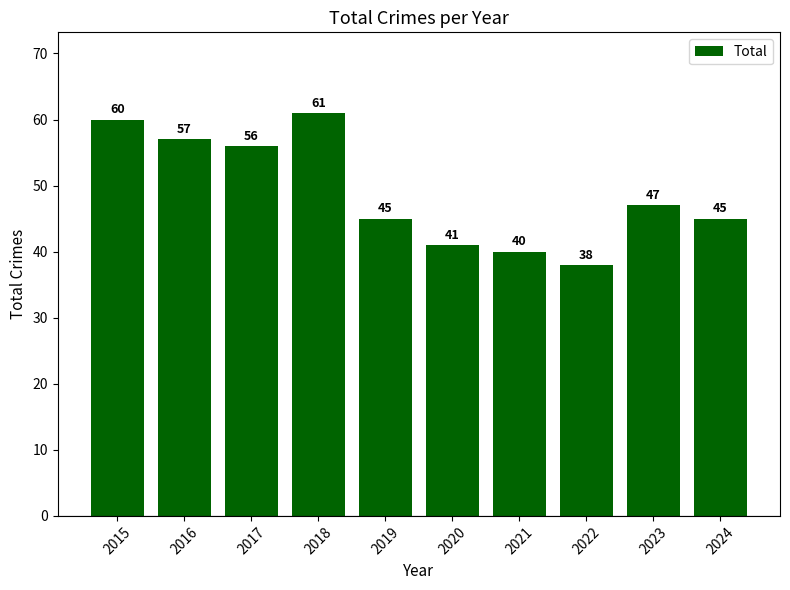

What is the approximate value at 2018, to the nearest 10?

60